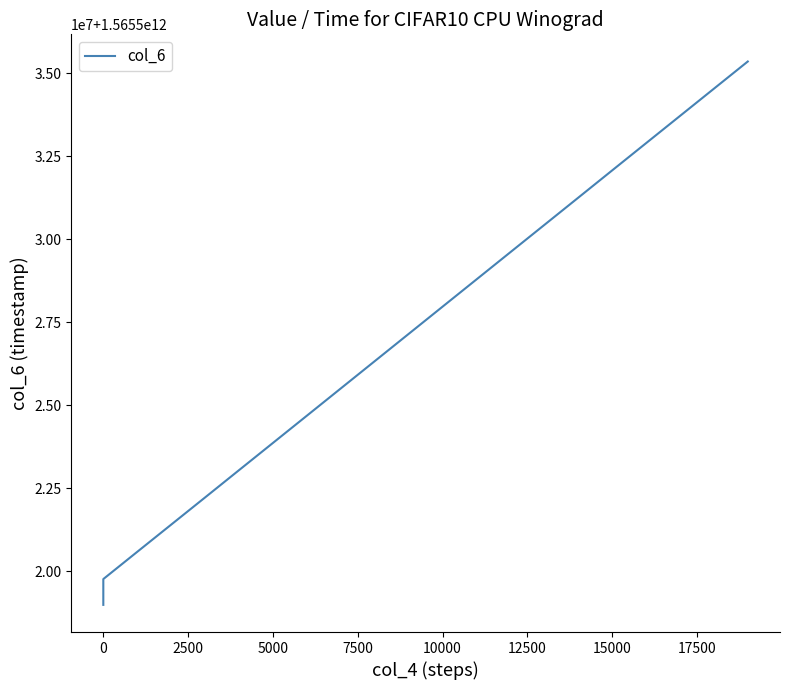

What is the average value?

1565527155903